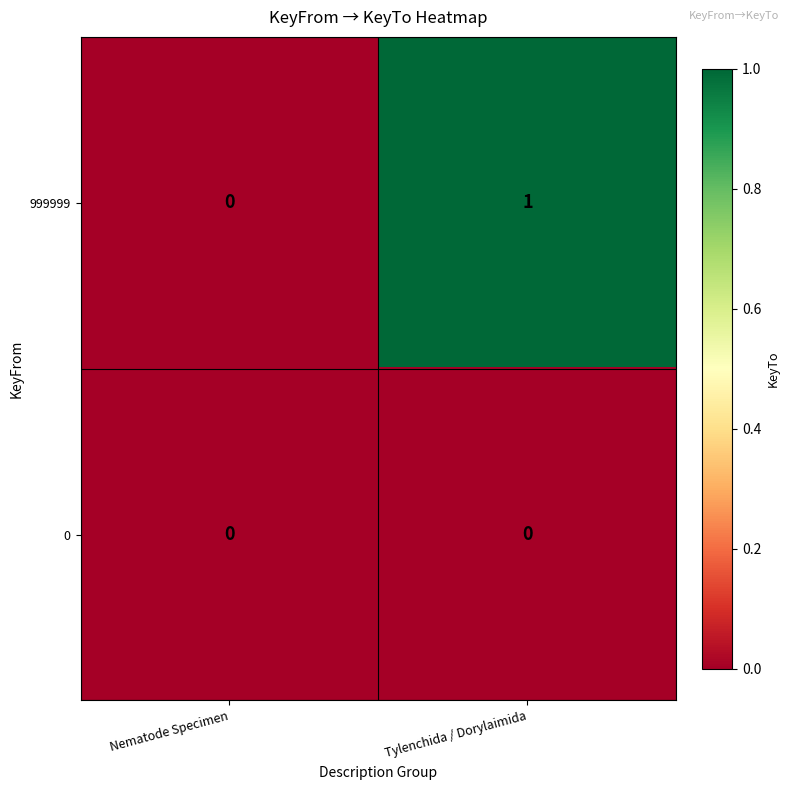

At which label is 999999 closest to 0?

Nematode Specimen